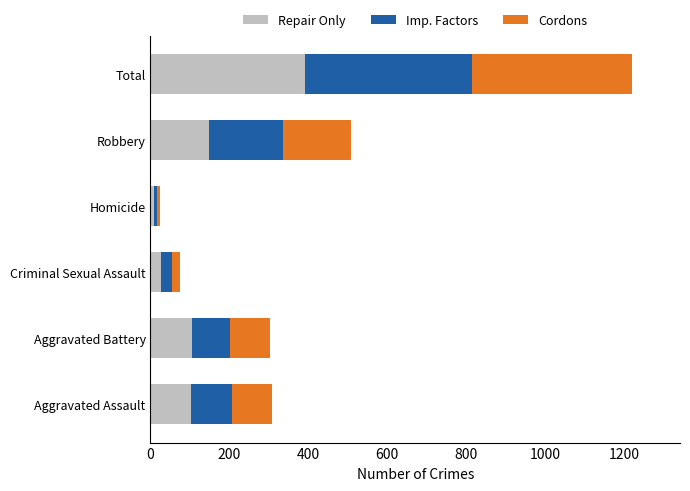

The value of Repair Only at Aggravated Assault is 103. True or false?

True